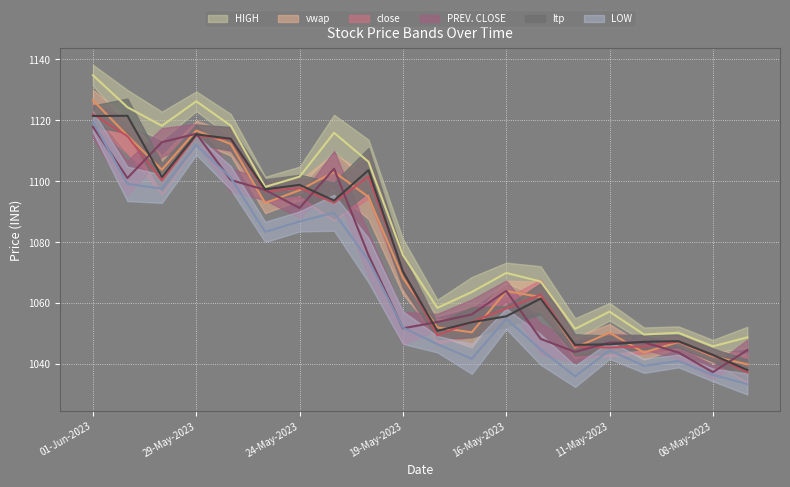

At 30-May-2023, list the series in order from largest to smallest.

HIGH, PREV. CLOSE, vwap, ltp, close, LOW